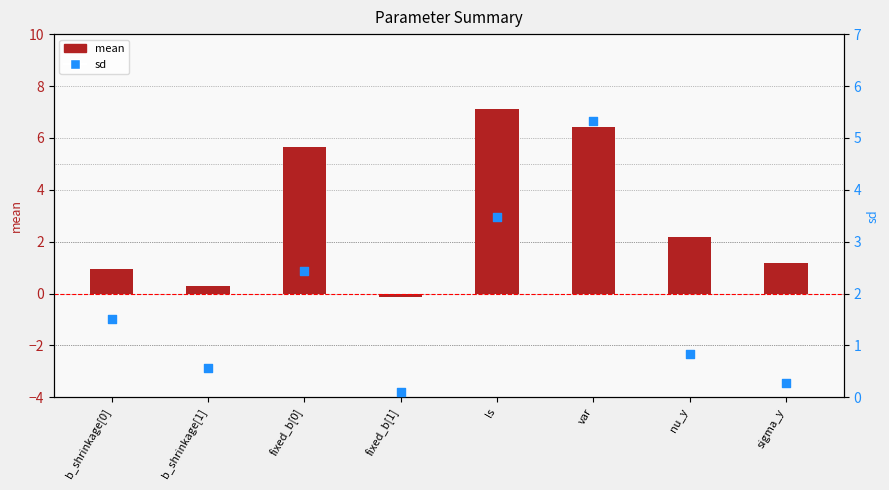

Which series contains the lowest Y value?

mean